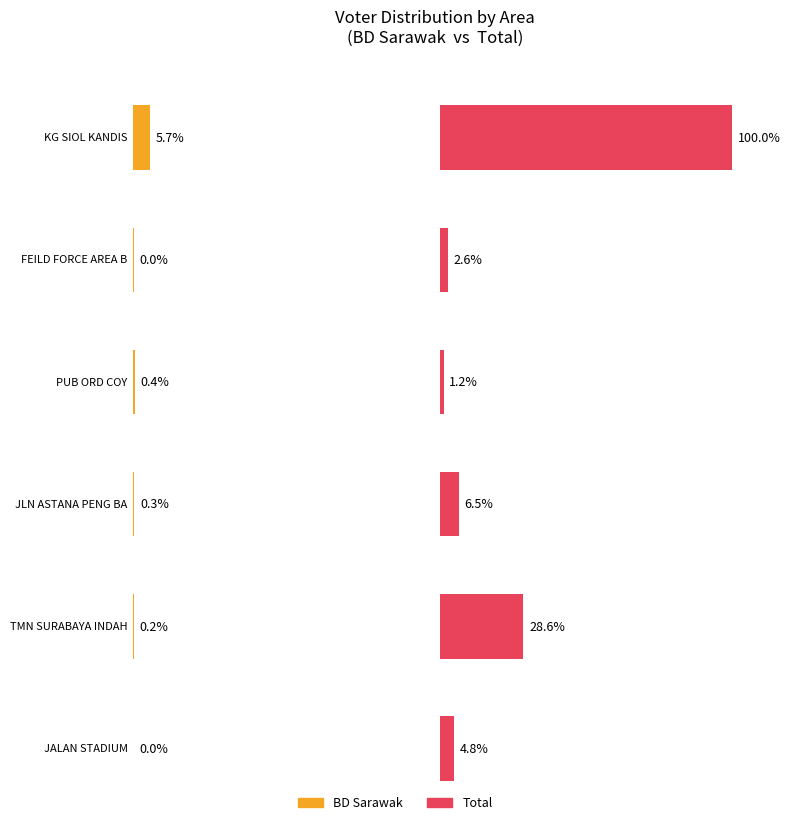

Does the chart contain any negative values?

No